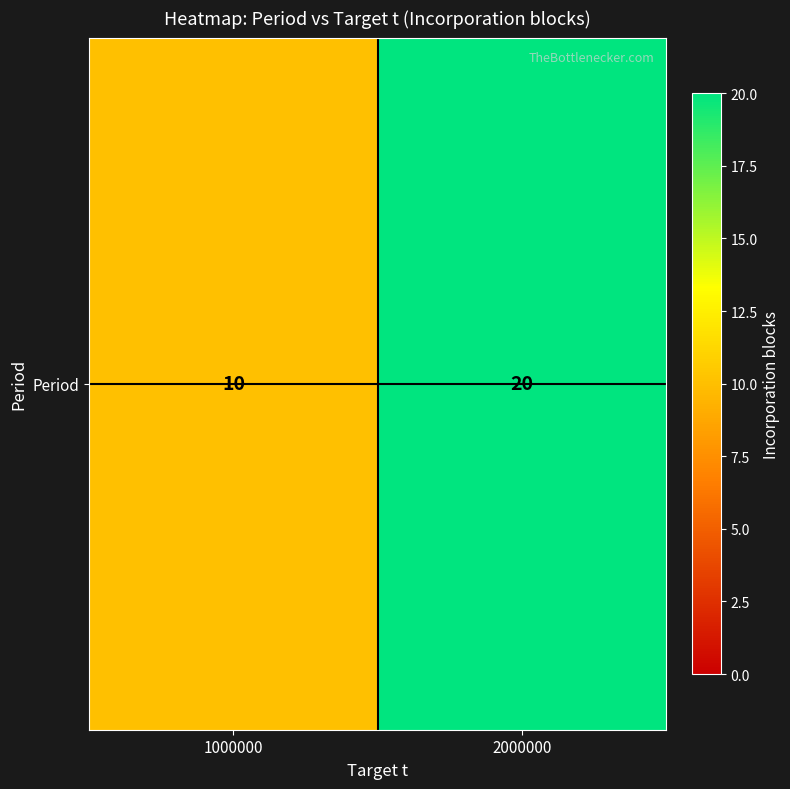

Reading right to left, transcribe all the data shown in this chart.

20	10